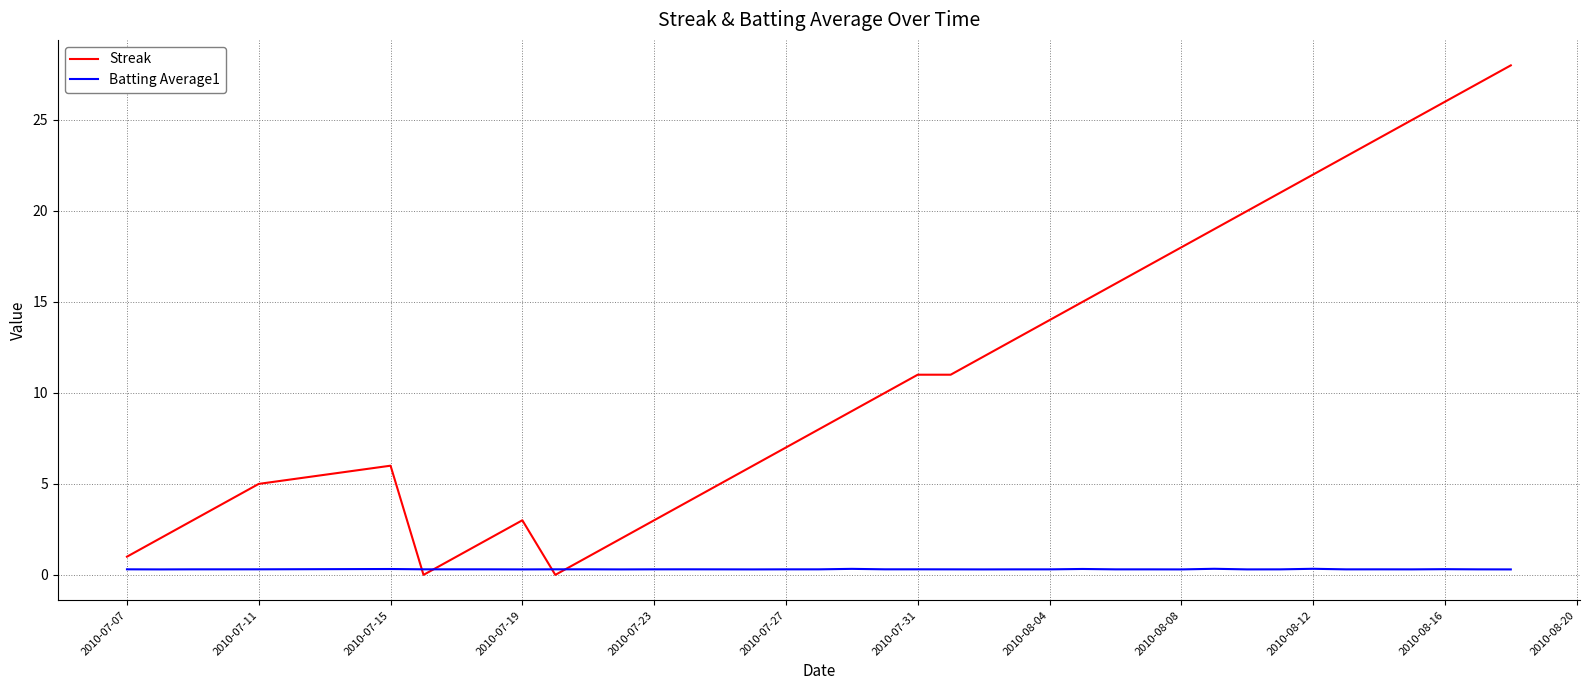

Is this an area chart (filled region under the line)?

No